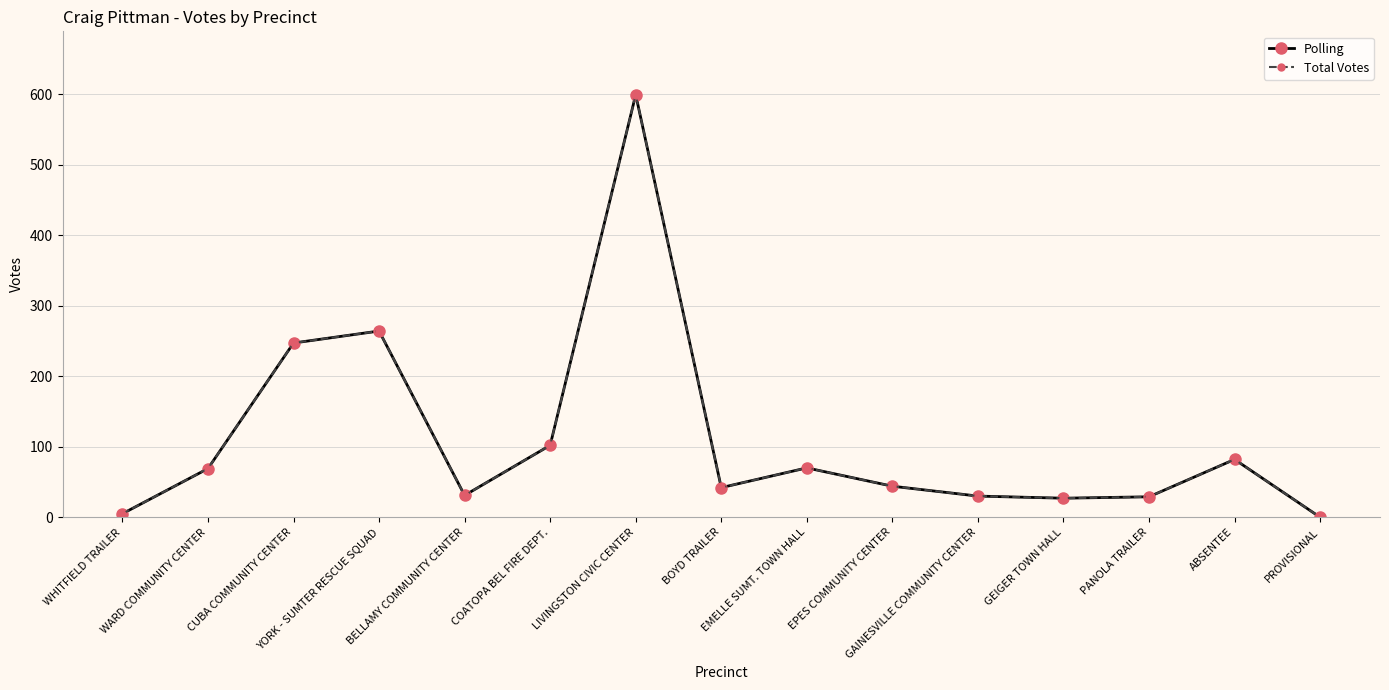

True or false: Polling and Total Votes cross at least once.

False